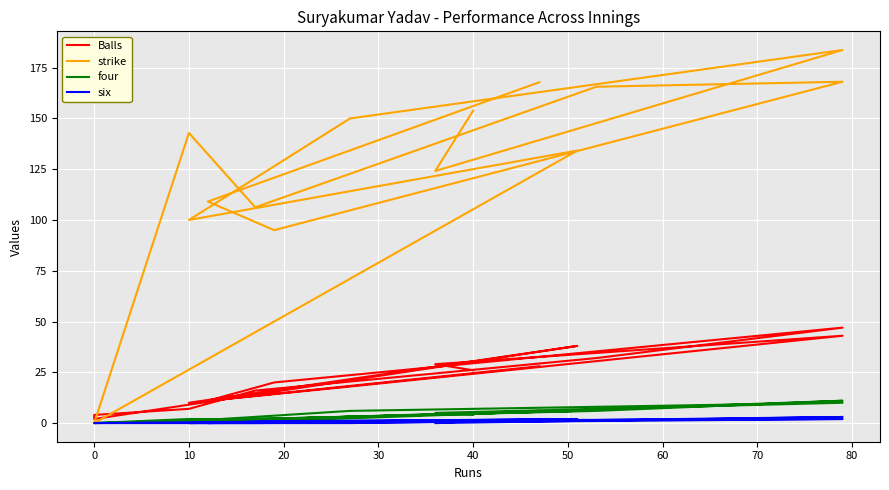

In Balls, how many points are lower than both neighbors (excluding endpoints)?

3